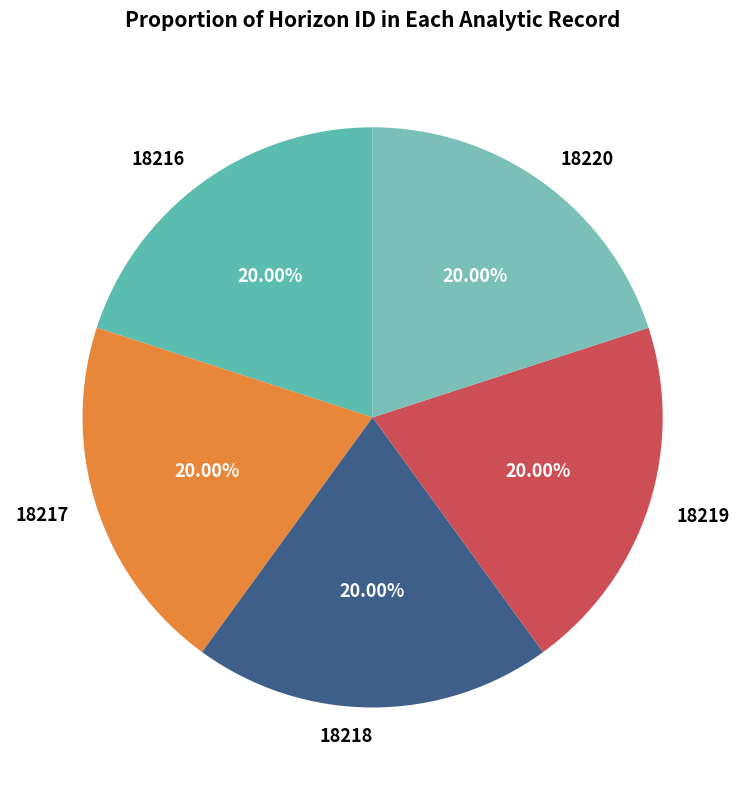

To the nearest percent, what is the combined percentage of 18220 and 18218?

40%